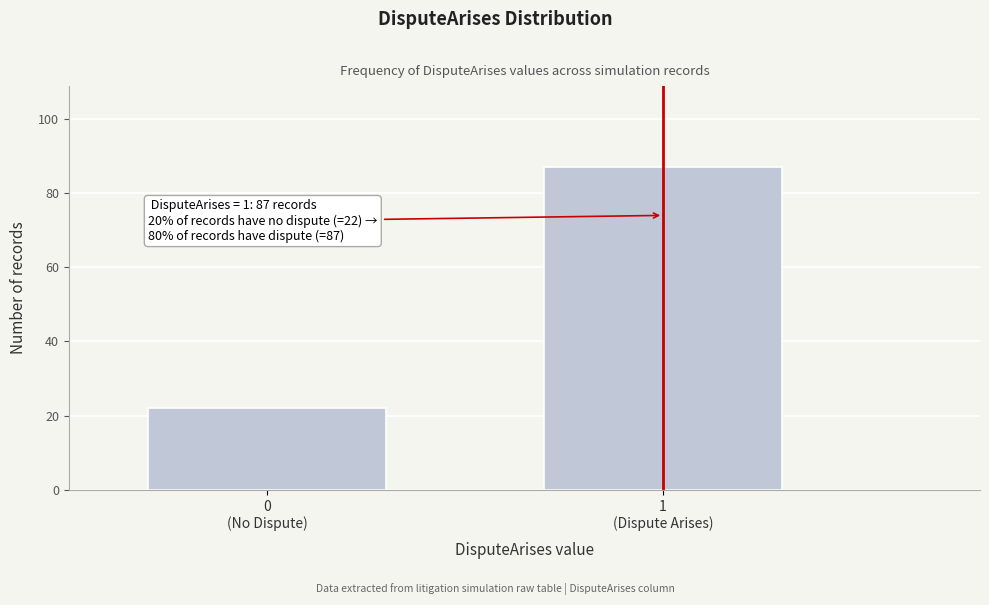

Reading left to right, extract all data points from this chart.

22	87